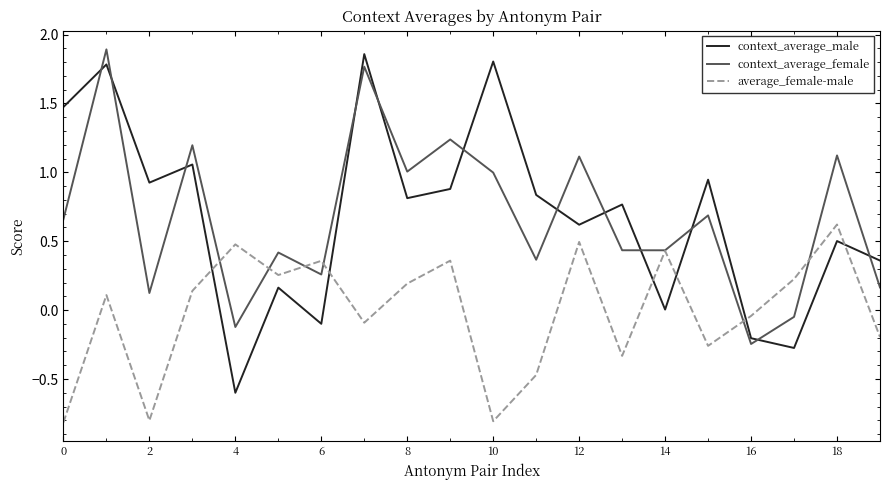

Which series has the widest spread of values?

context_average_male